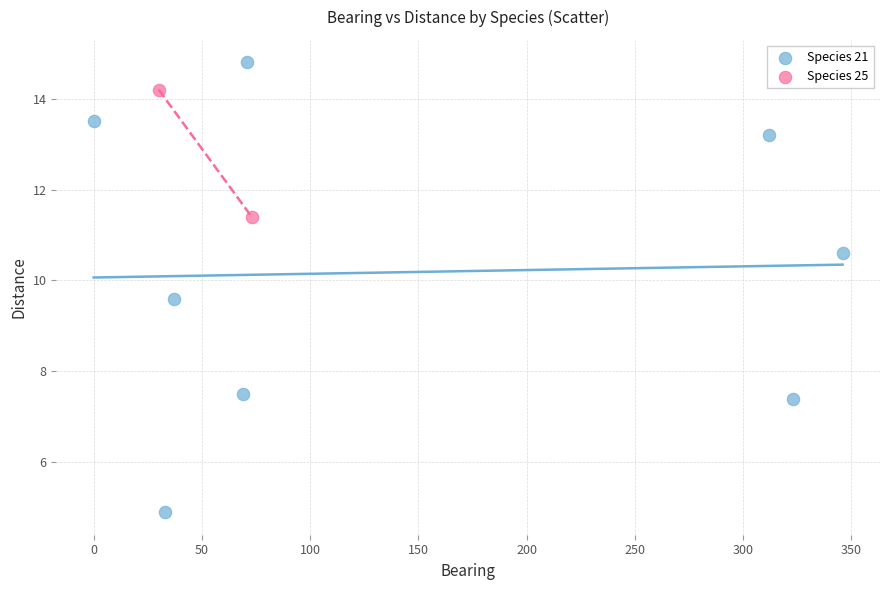

What are all the series names shown in the legend?

Species 21, Species 25